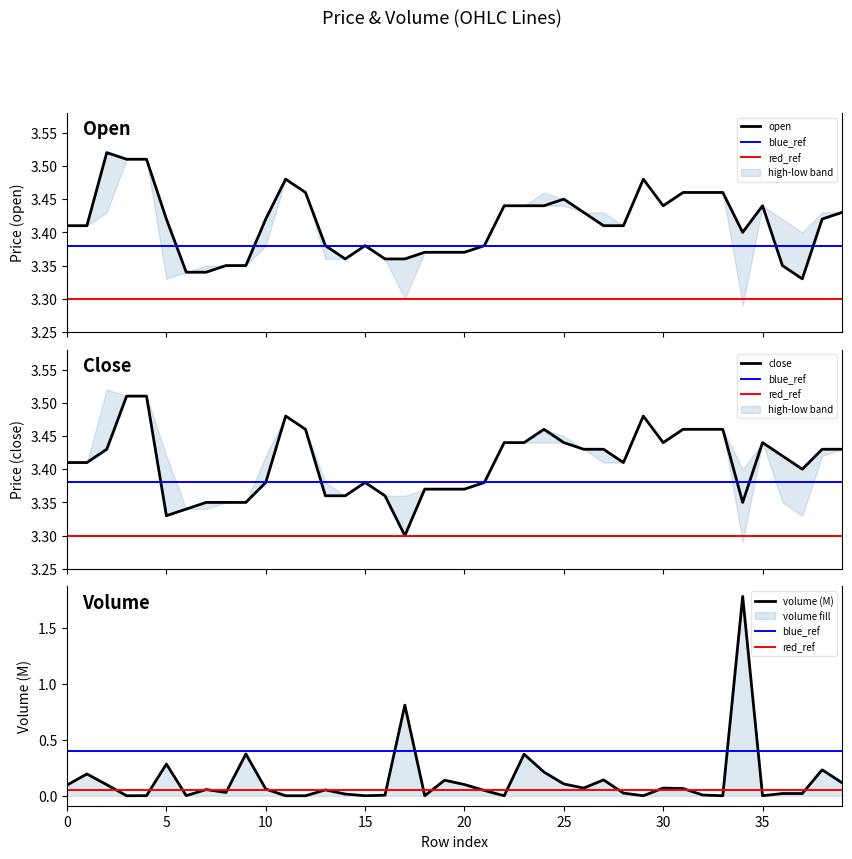

What is the minimum value shown in the chart?

3.3